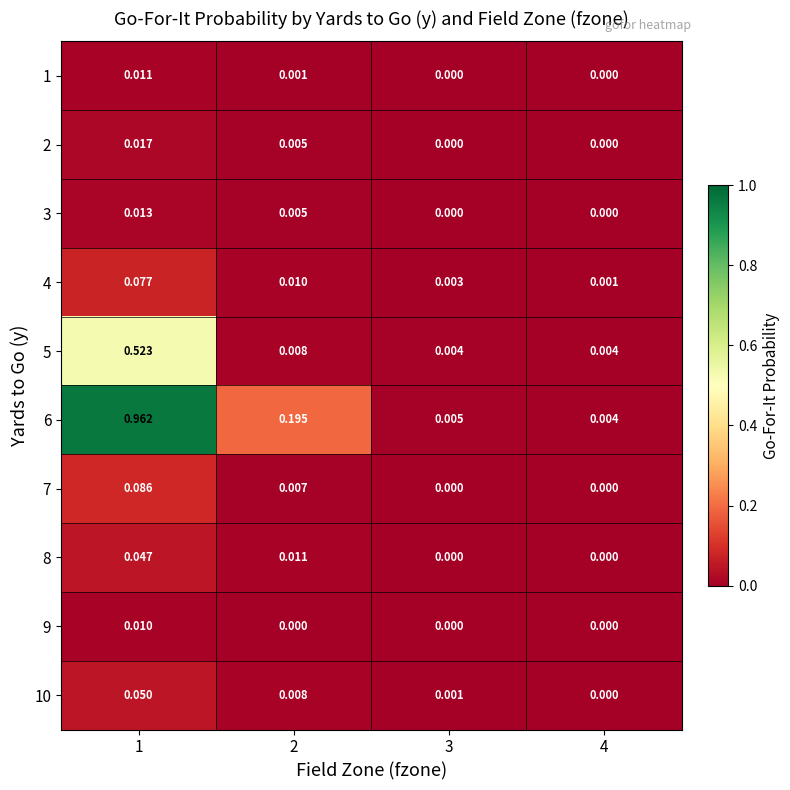

How many positive values does the 7 series have?

2